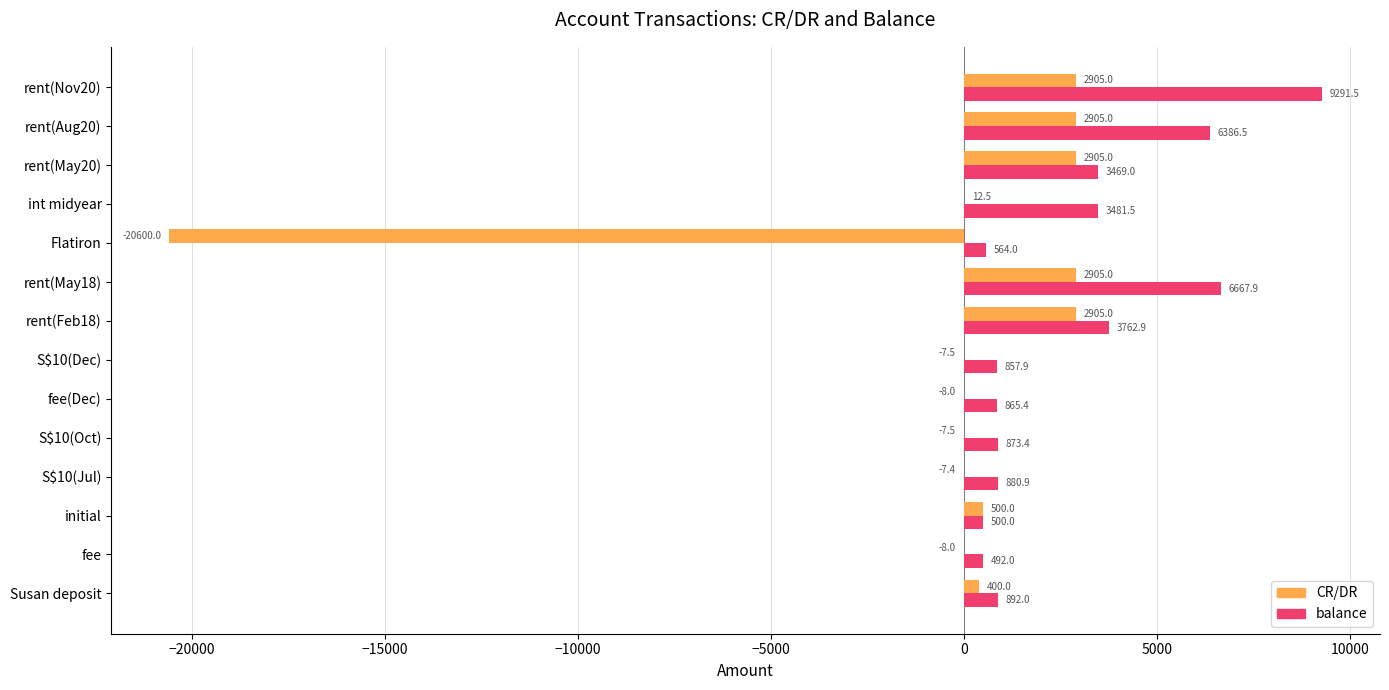

What is the total value across all series at rent(Aug20)?

9291.5